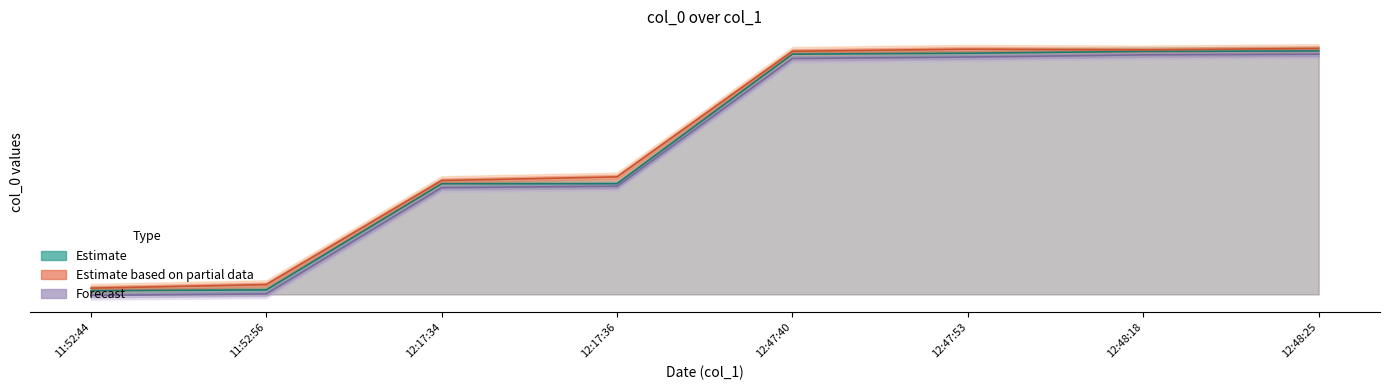

What value does the Estimate series have at 12:17:36, to the nearest 50?

1550